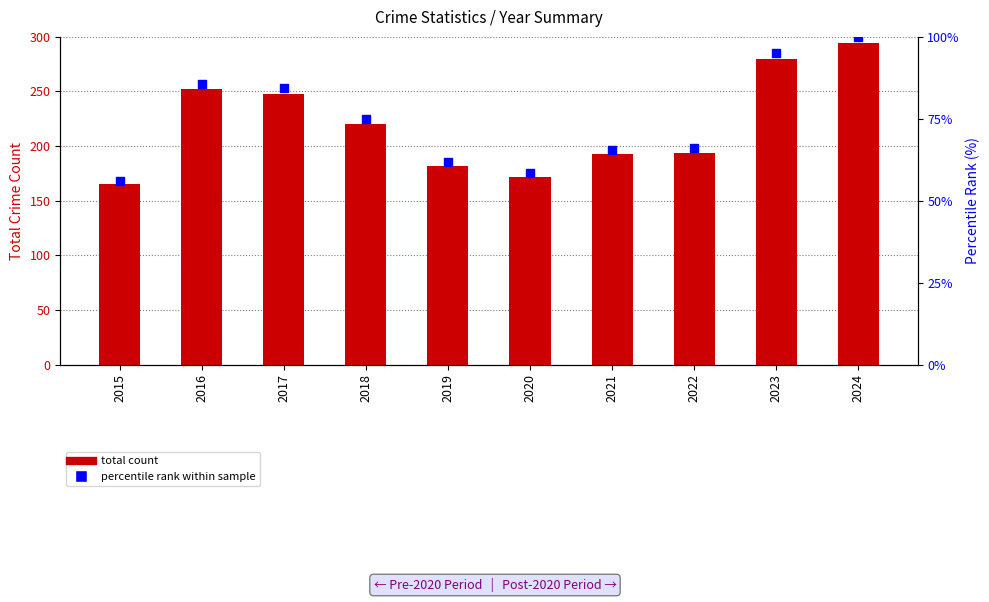

Which series has the largest total across all categories?

total count